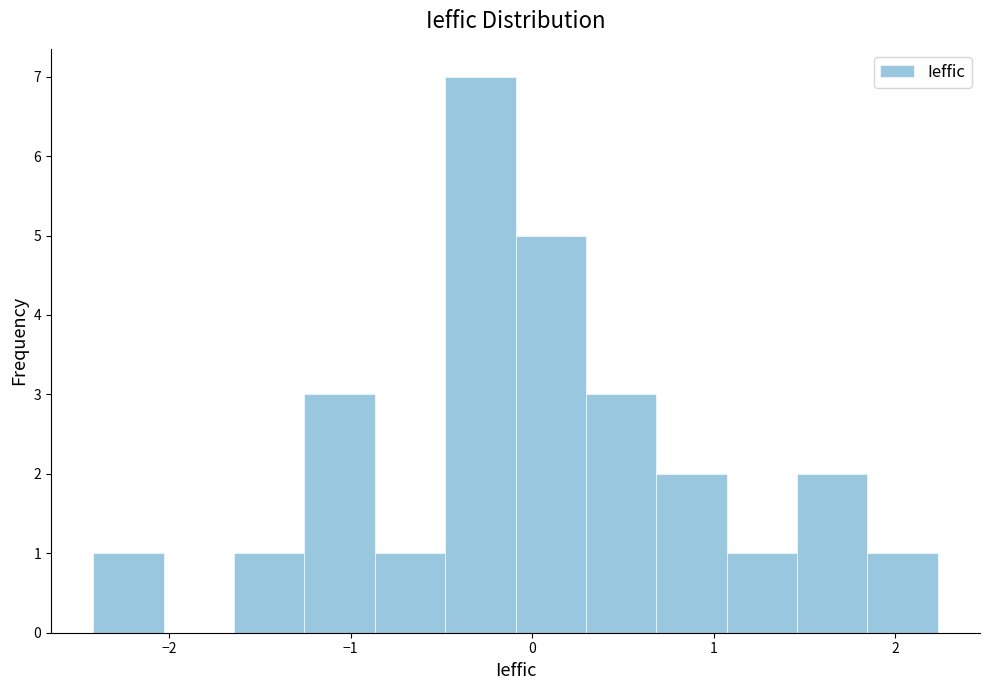

Around what value on the x-axis is the tallest bar? Give the approximate position of its centre, as read against the axis.

-0.3